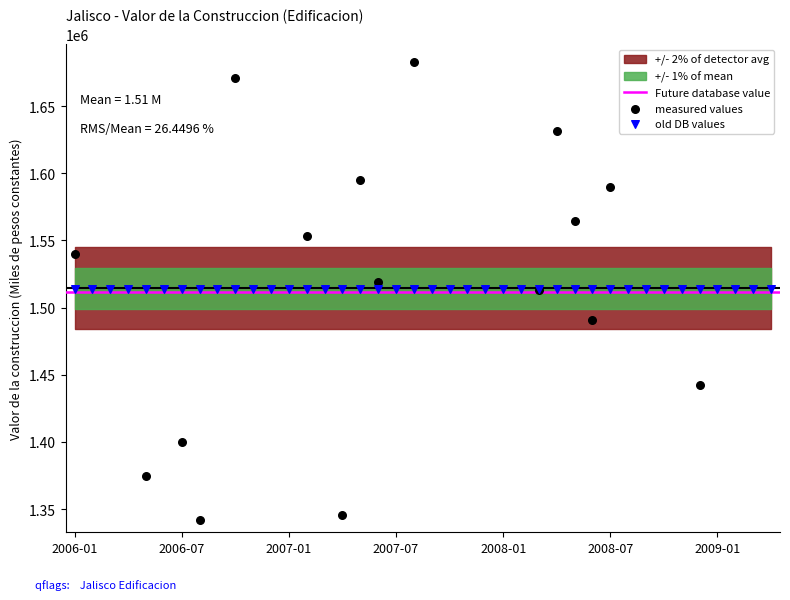

What is the change in value from 2007-02 to 2007-08?

+129051.2